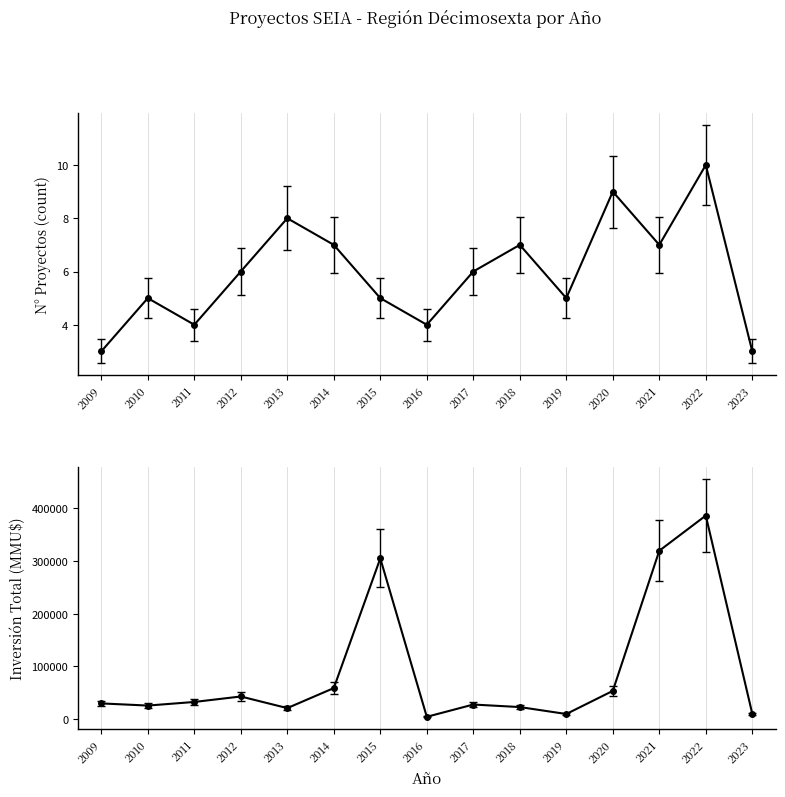

True or false: Inversión Total (MMU$) and Número de Proyectos cross at least once.

False